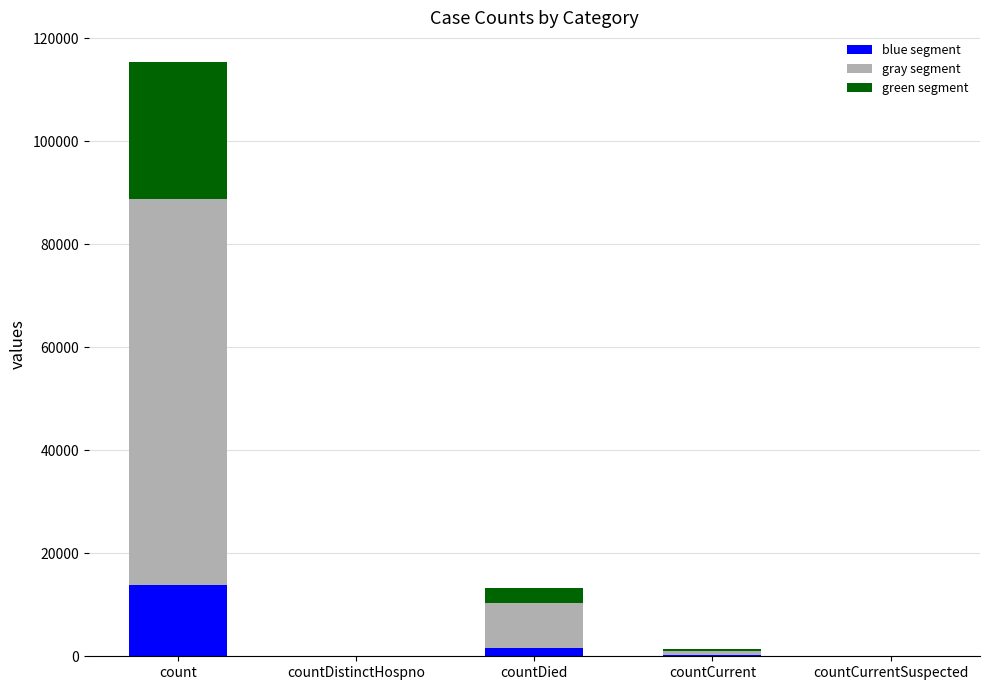

At which category is the sum across all series the highest?

count